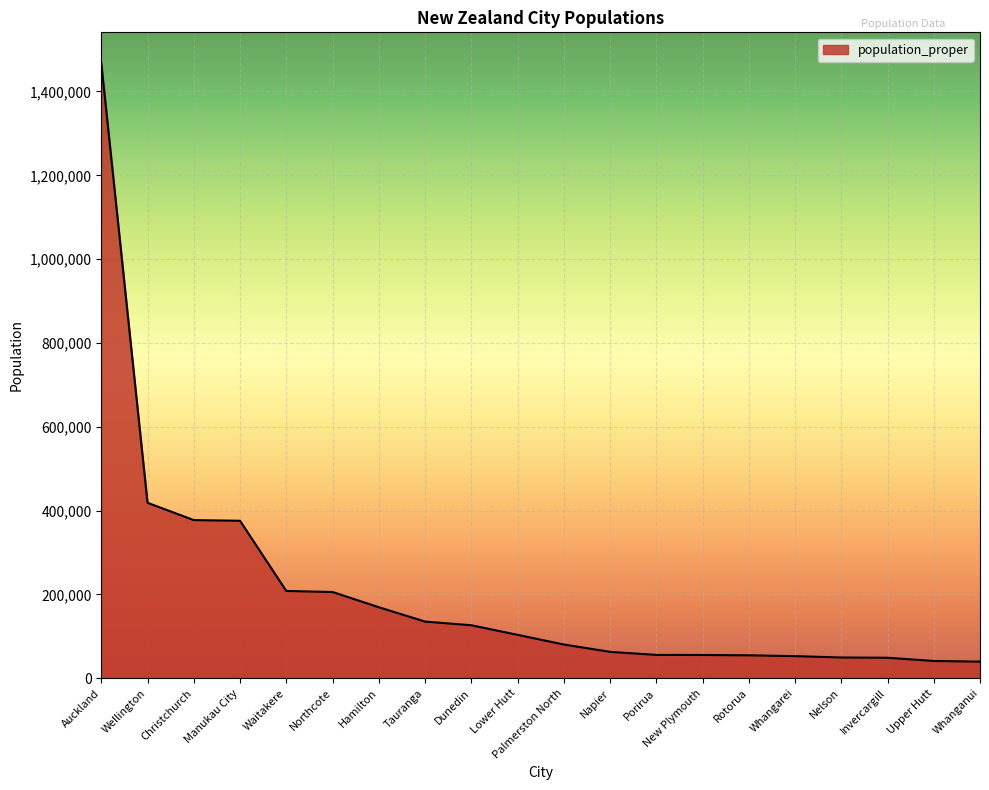

What position from the right is Auckland?

20